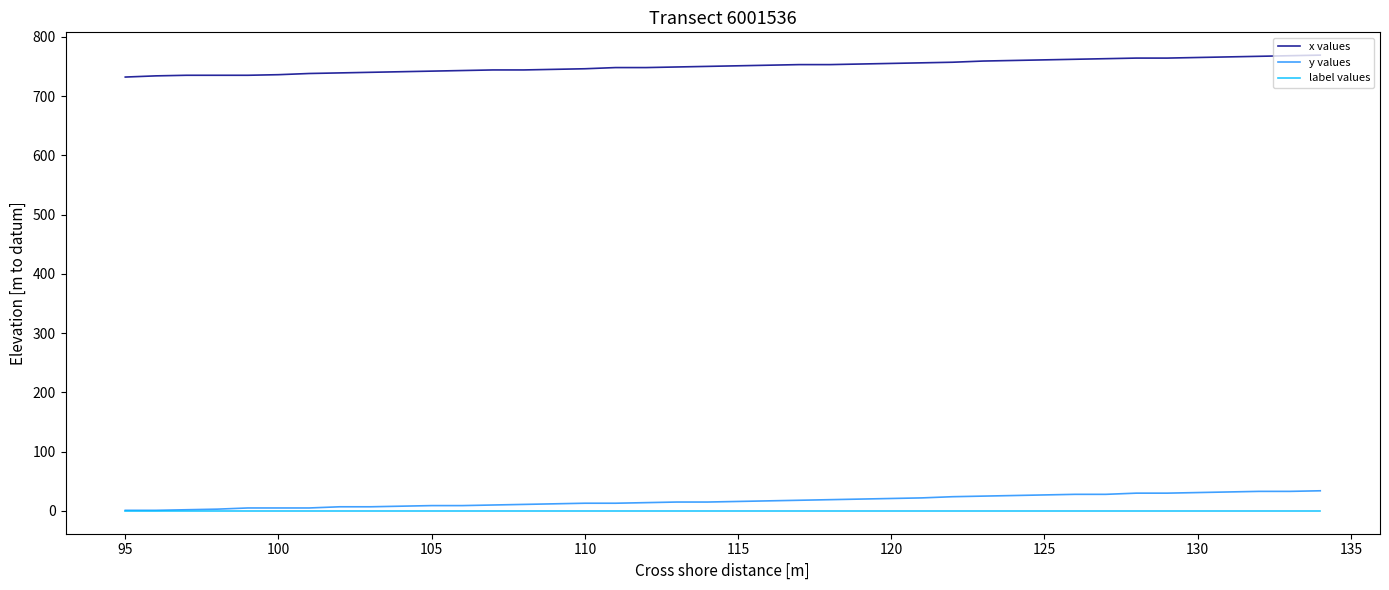

List the series in order of their peak value, lowest first.

label values, y values, x values